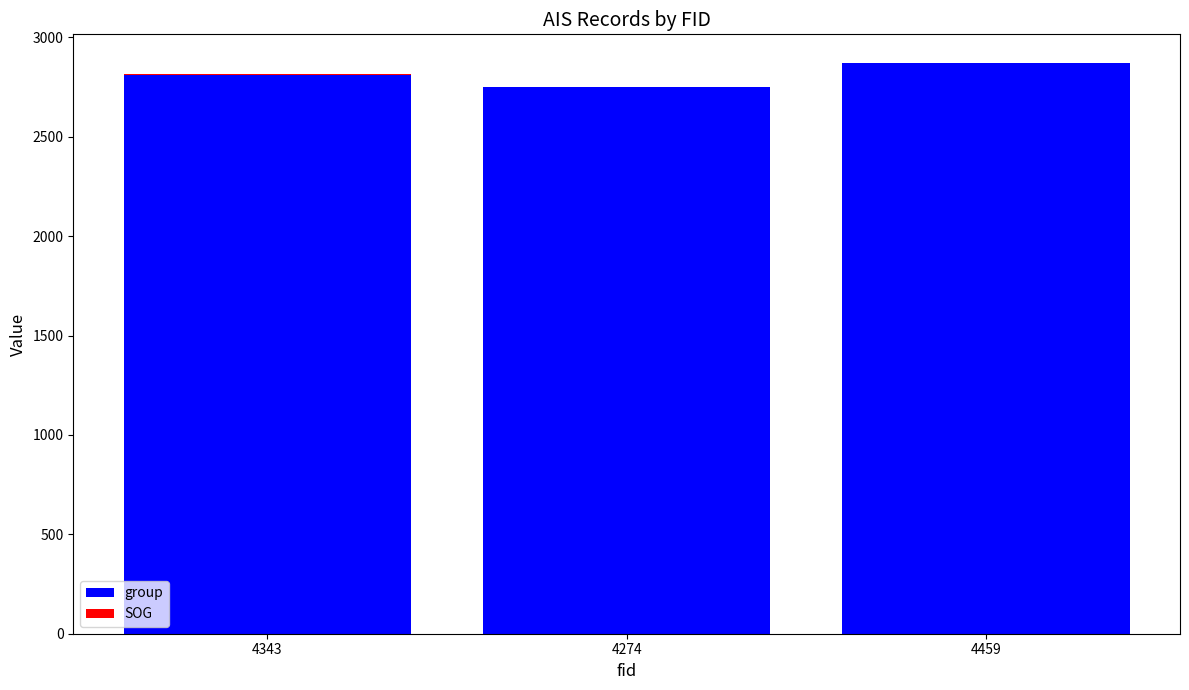

What is the sum of all group values?

8433.0